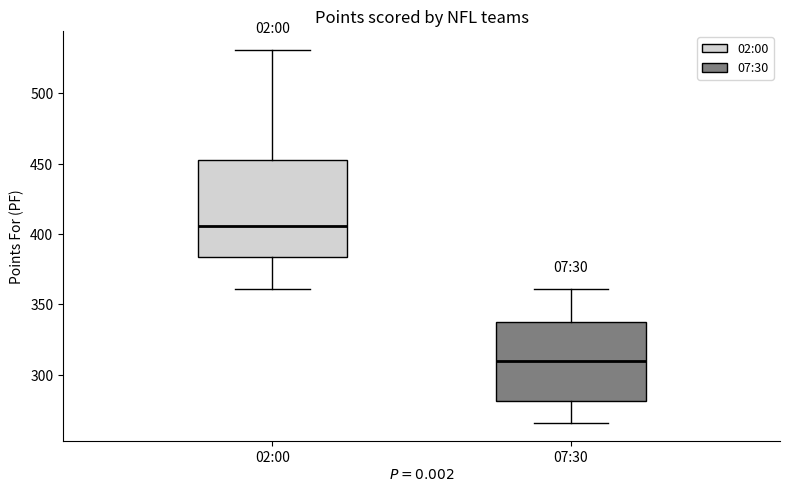

Which box is the tallest, from its lower edge to its upper edge?

02:00